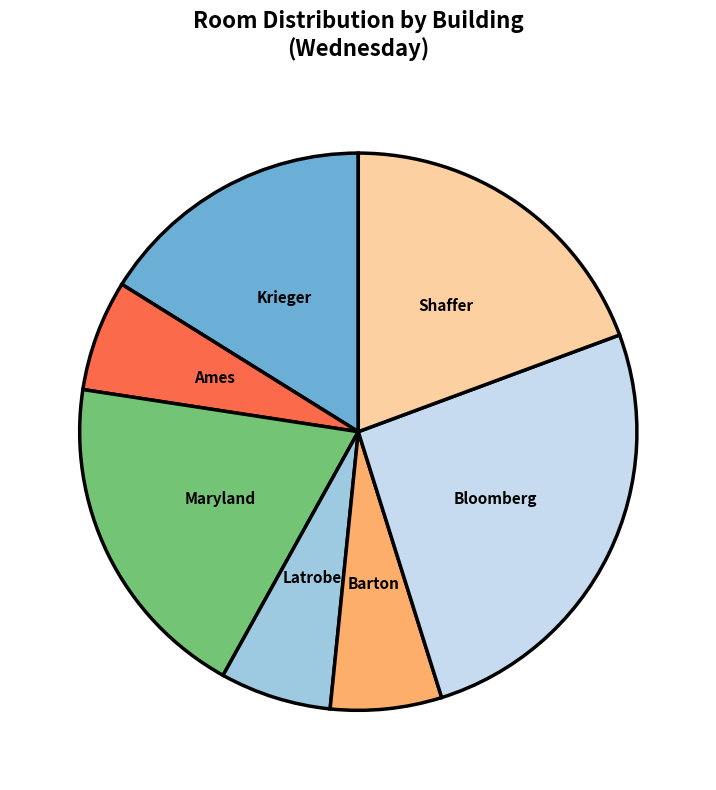

Is there a majority slice in this chart?

No